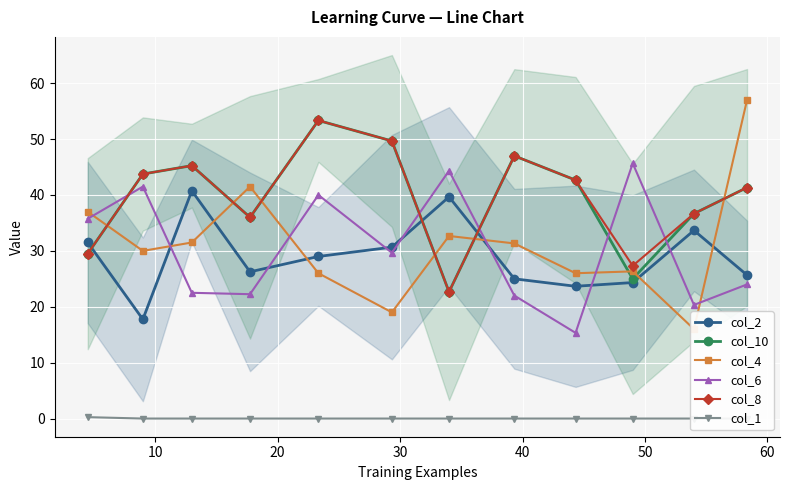

What is the value of the col_10 point at the 2nd from the left?

43.8